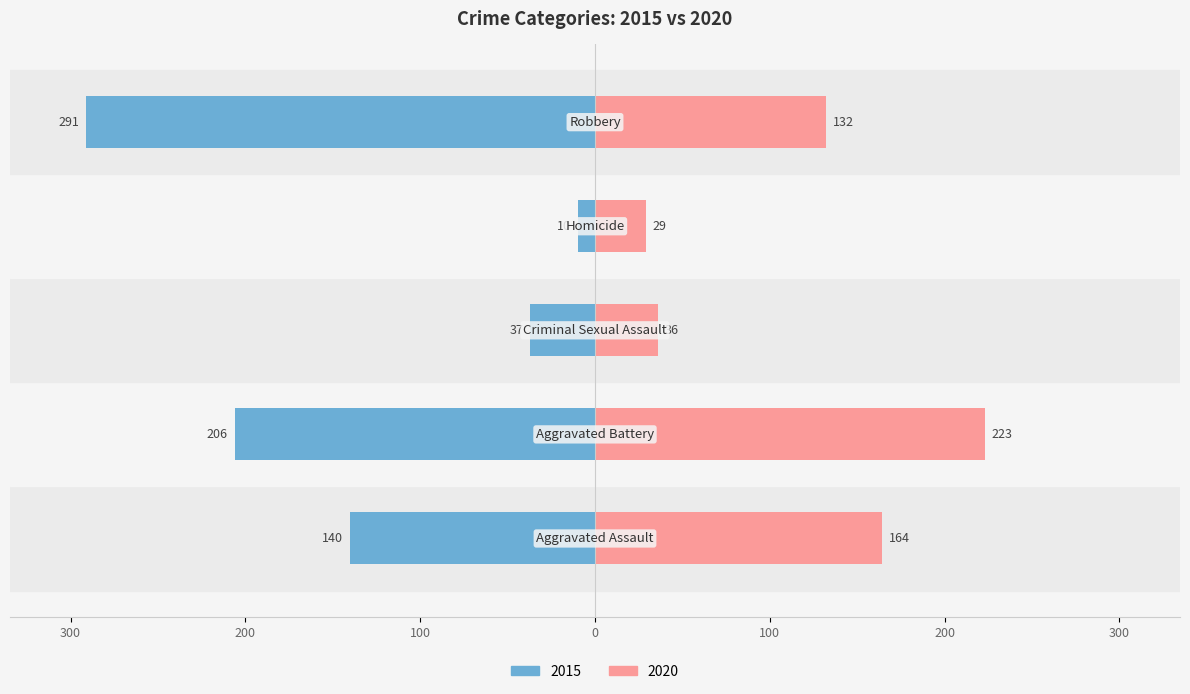

At Aggravated Assault, list the series in order from smallest to largest.

2015, 2020